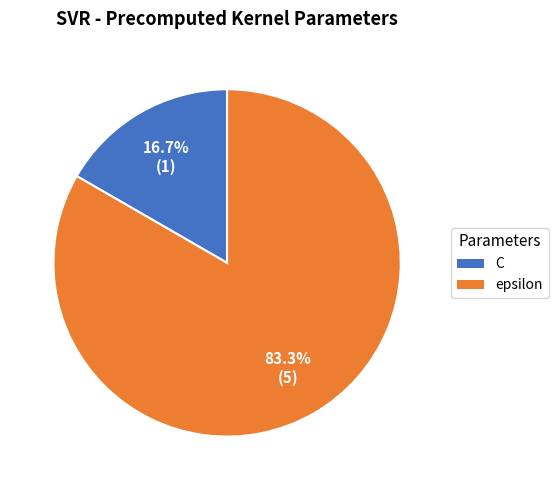

To the nearest percent, what is the average slice percentage?

50%